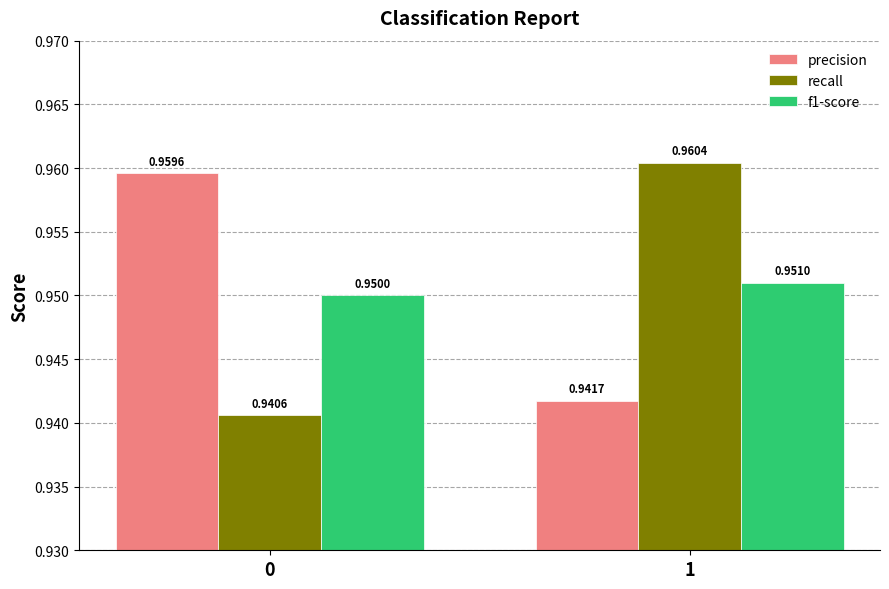

What is the sum of all recall values?

1.9